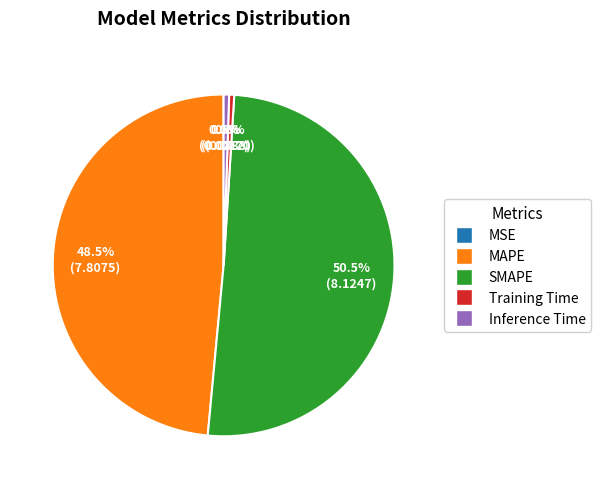

To the nearest percent, what is the difference between the Inference Time and MAPE slice percentages?

48%